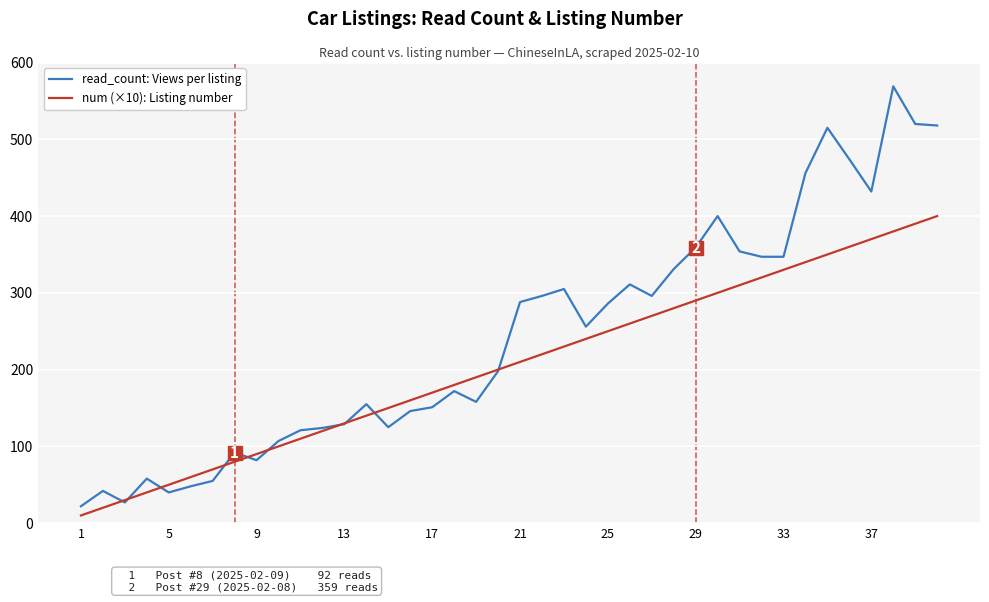

Which series has the widest spread of values?

read_count: Views per listing